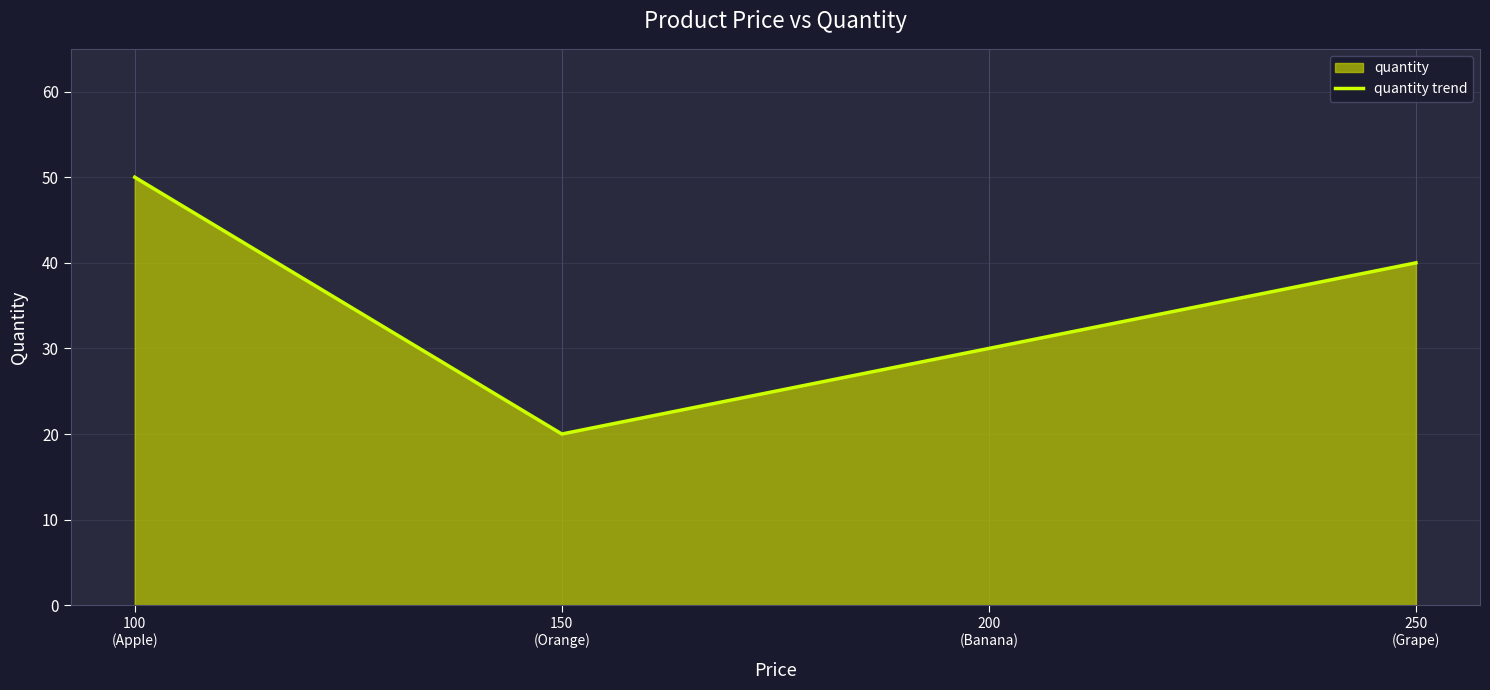

Reading left to right, what are all the values shown in this chart?

50	20	30	40